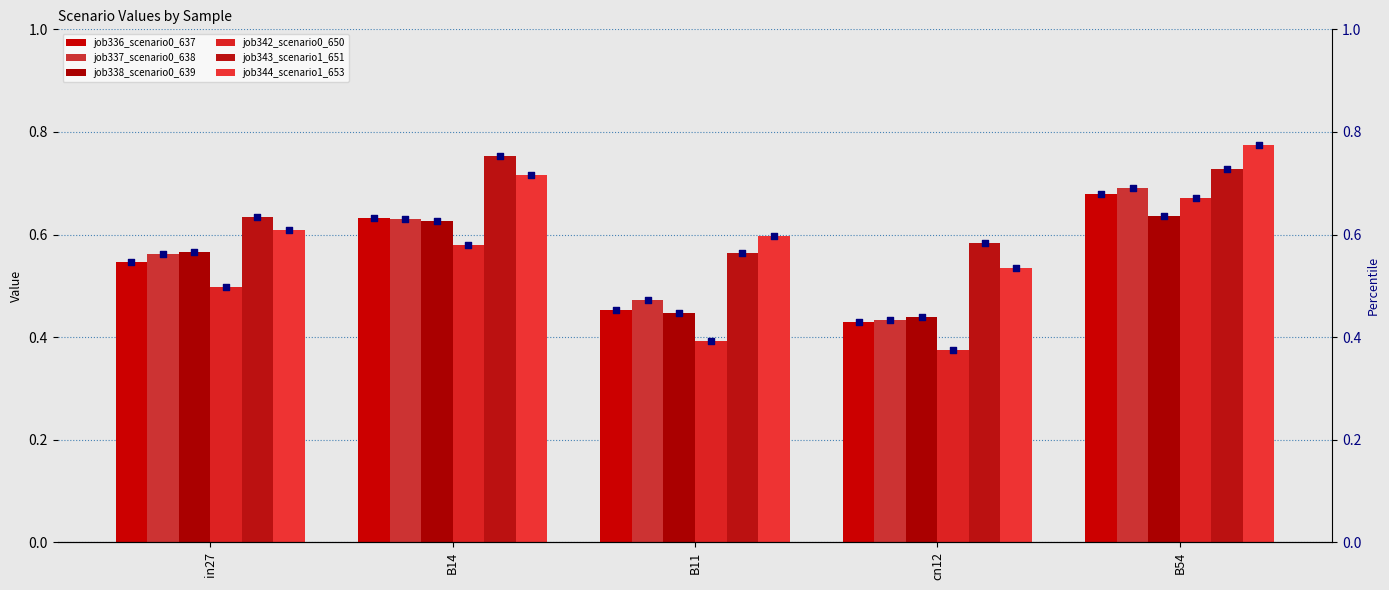

What is the total value across all series at B11?

2.9